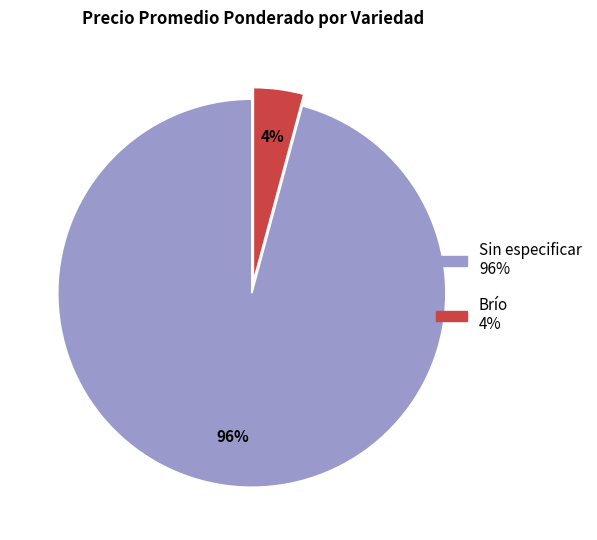

Count the number of slices in the pie.

2